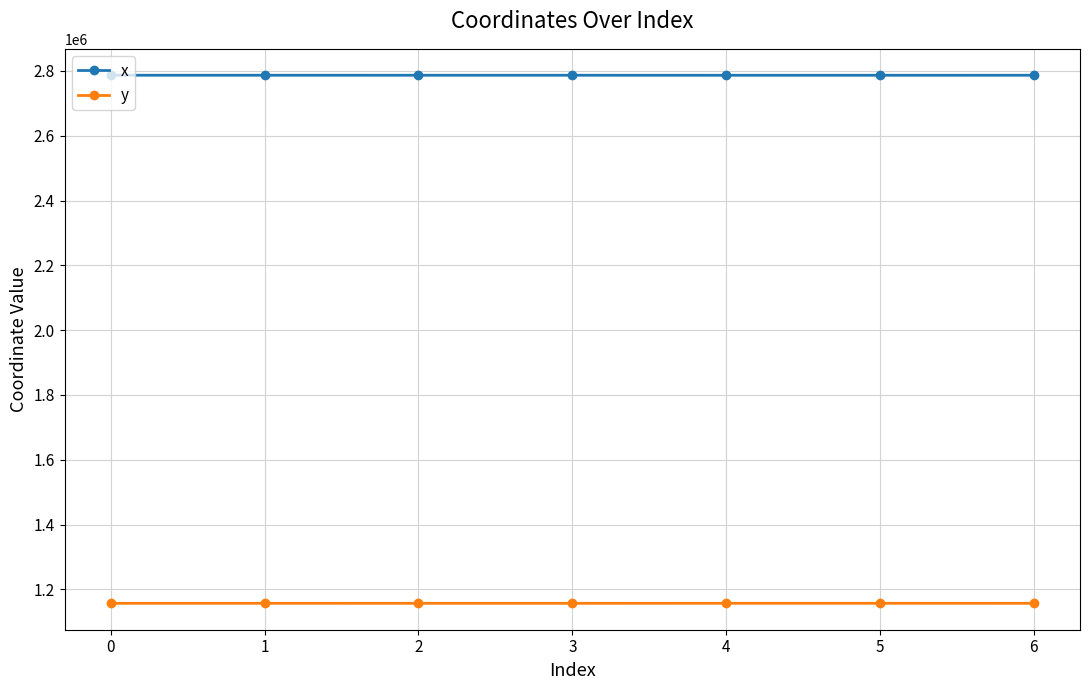

At which label does x first exceed 2786852?

0